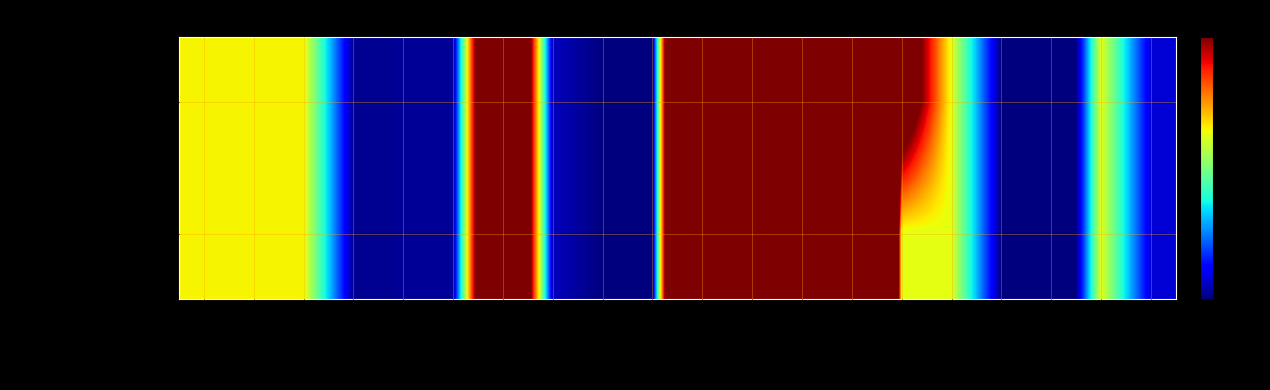

Count the number of data series in this chart.

2